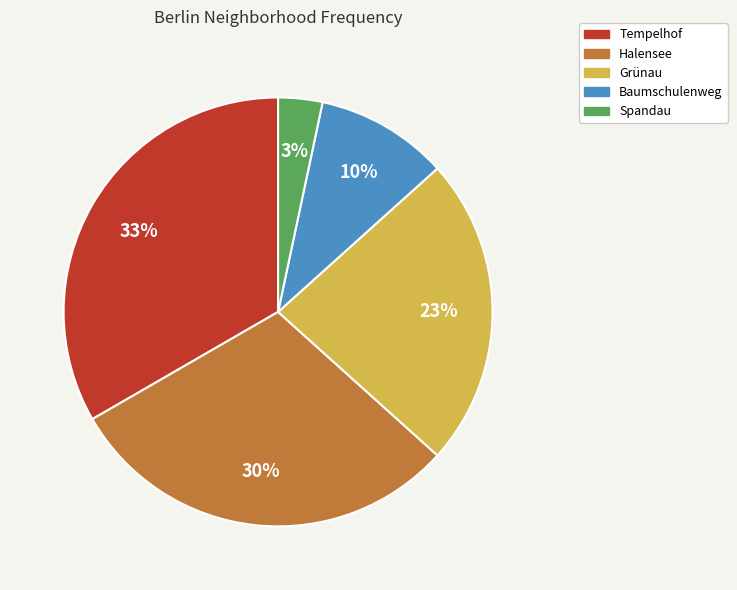

What percentage is the Spandau slice, to the nearest percent?

3%